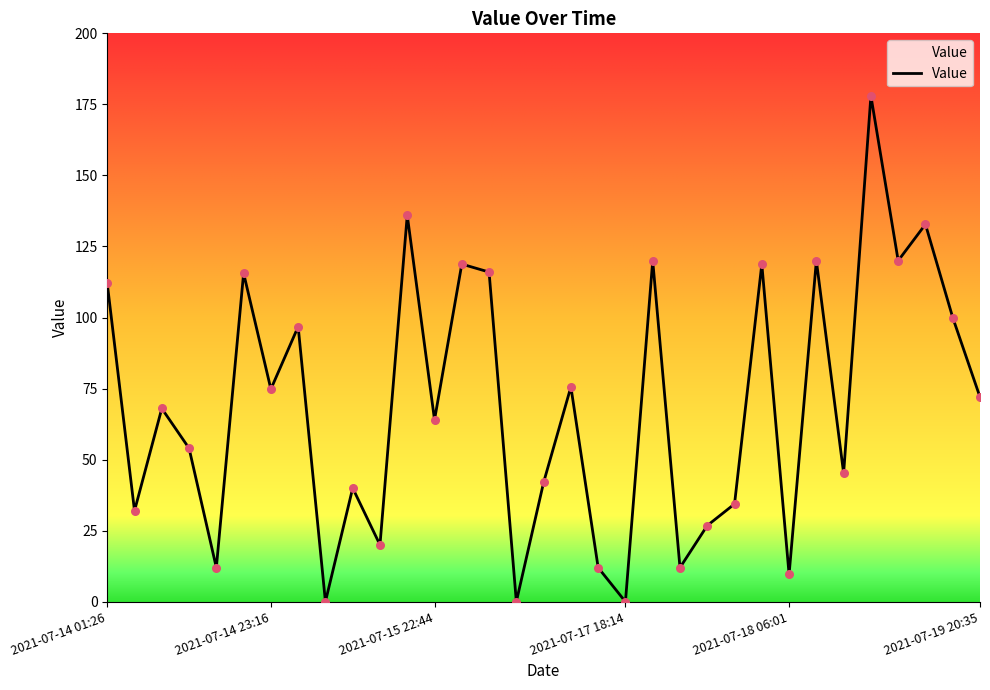

Which has a higher value, 7 or 32?

7